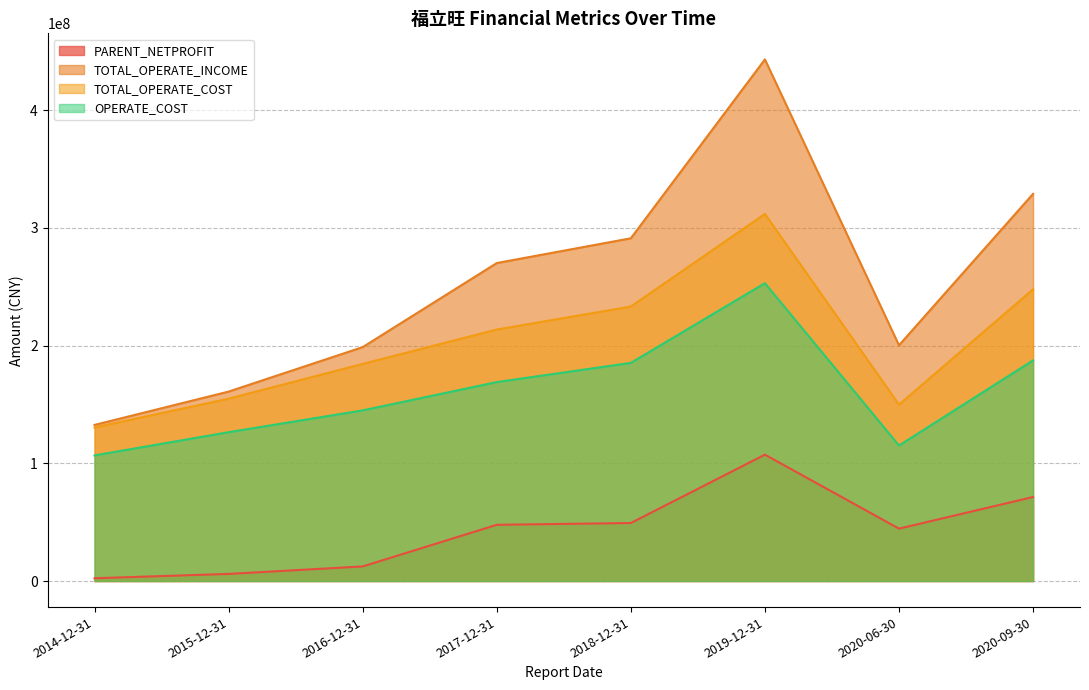

Which category has the highest value in the TOTAL_OPERATE_COST series?

2019-12-31